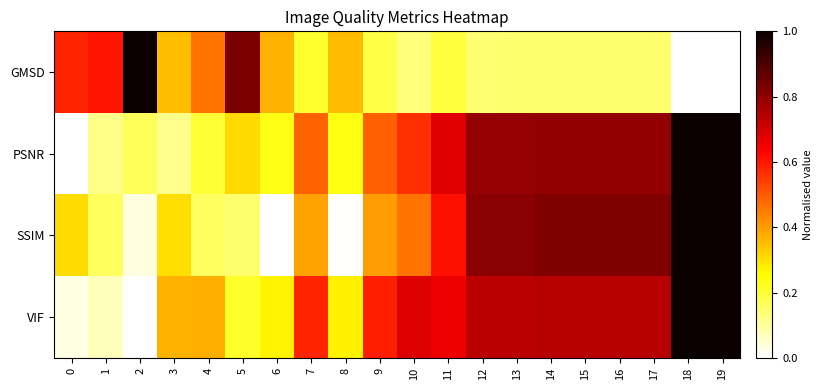

What is the total value across all series at 15?

2.5